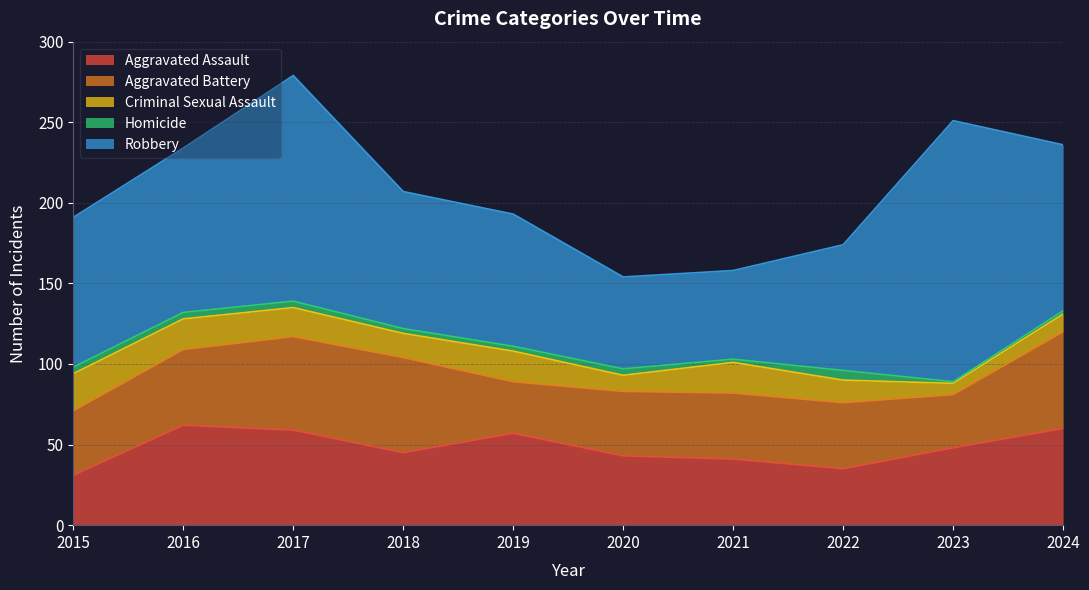

What value does the Homicide series have at 2020?

4